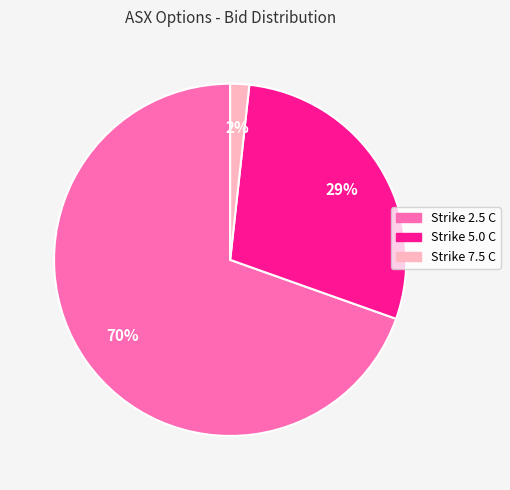

To the nearest percent, what is the average slice percentage?

33%